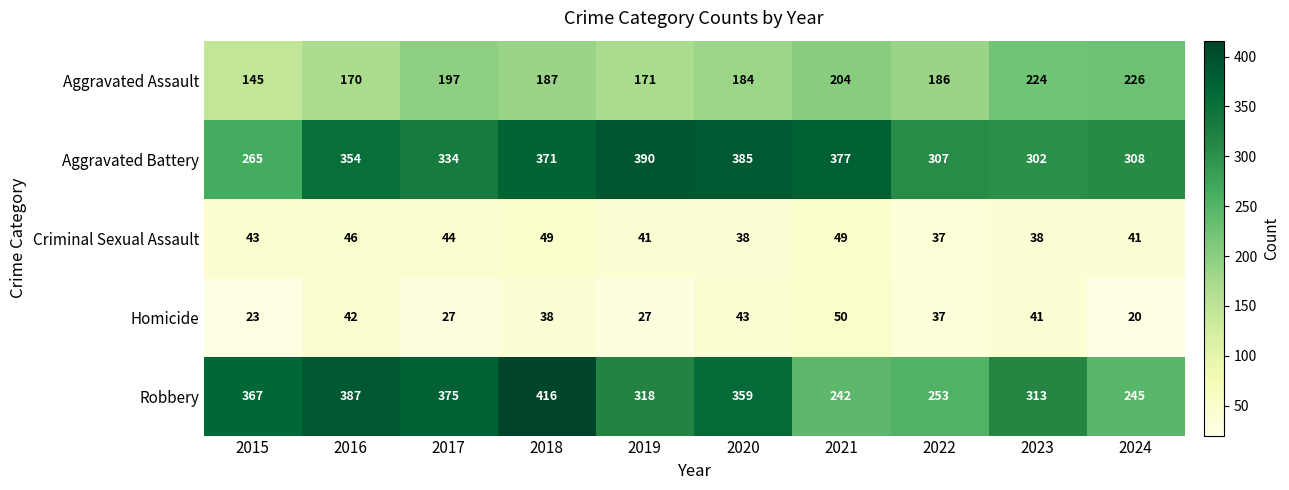

Which label corresponds to the largest value in the chart?

2018